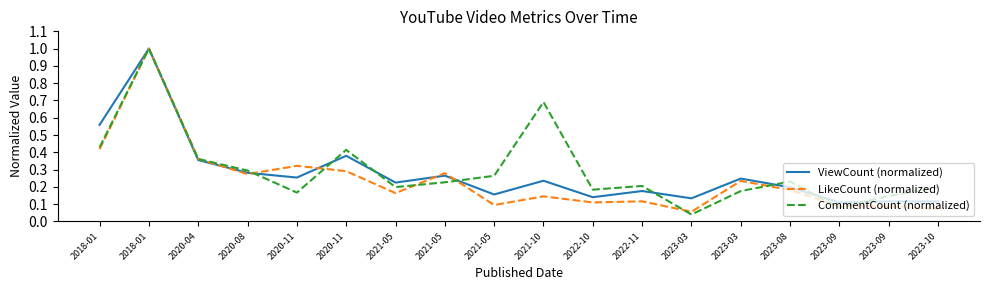

What is the label of the 10th point from the right?

2021-05